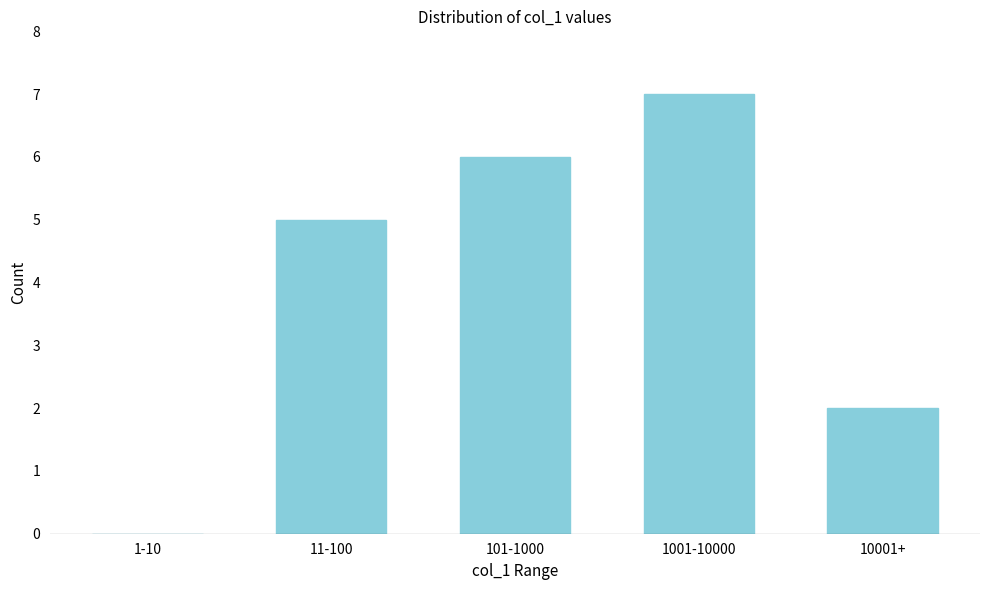

Reading left to right, list all the values displayed in this chart.

1-10=0	11-100=5	101-1000=6	1001-10000=7	10001+=2